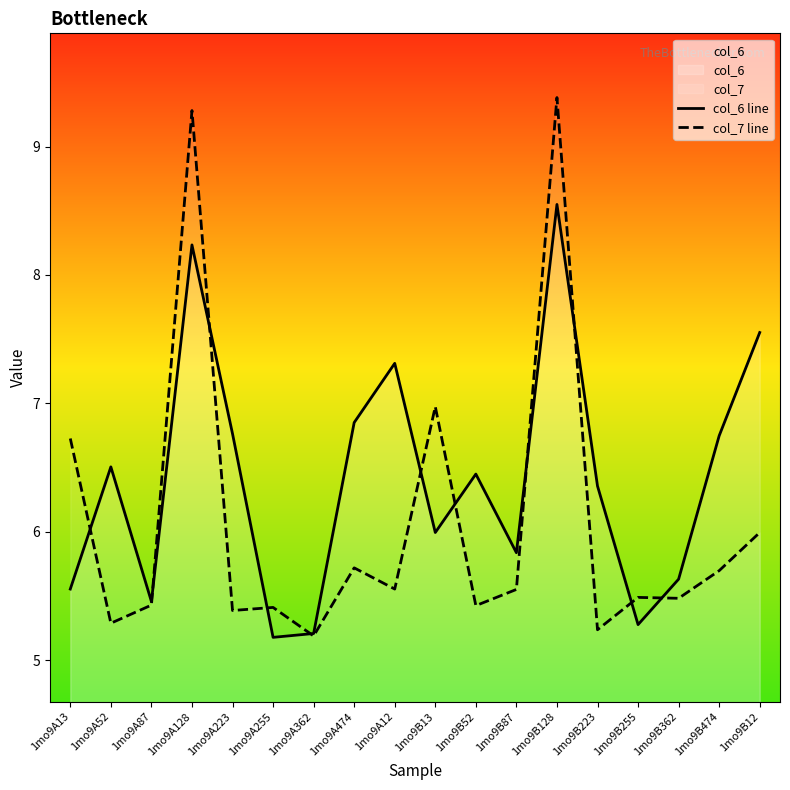

Which series has the largest total across all categories?

col_6 line